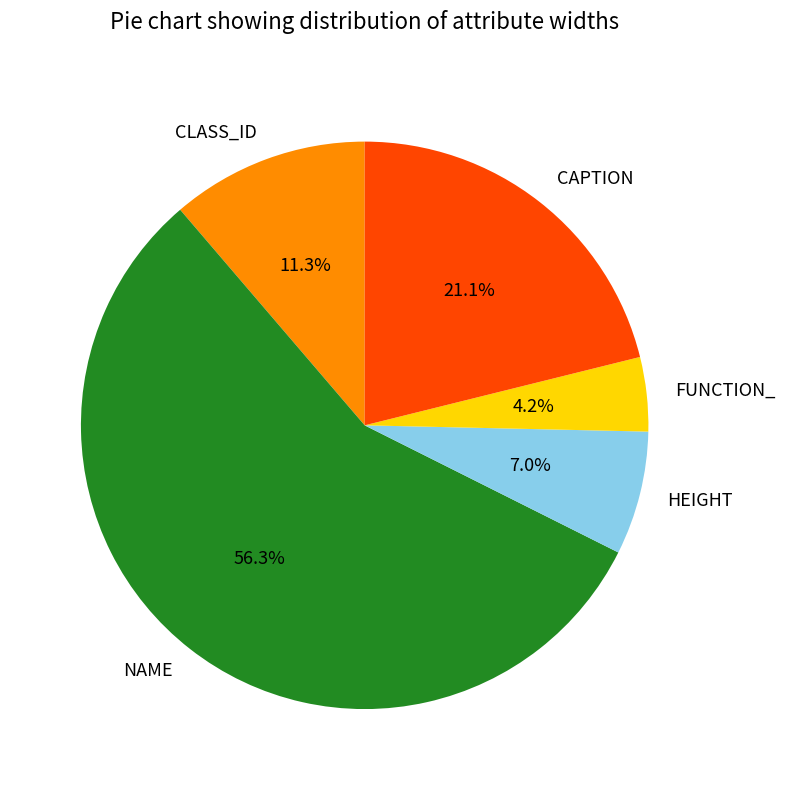

To the nearest percent, what is the average slice percentage?

20%